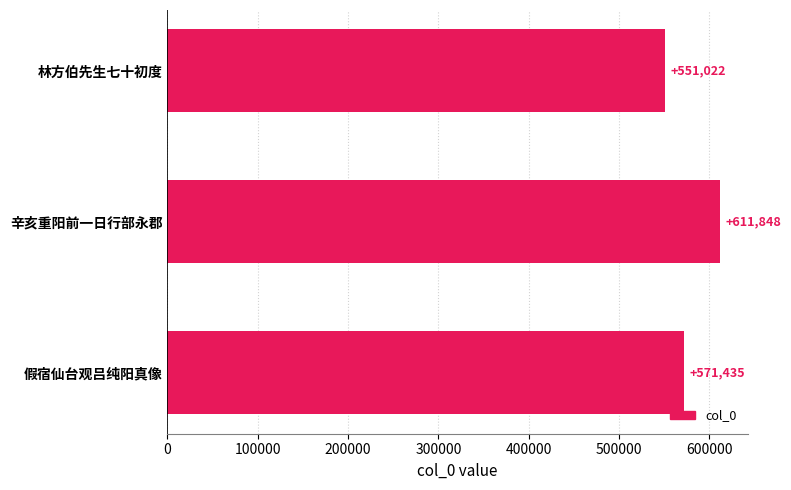

What is the label of the 2nd bar from the top?

辛亥重阳前一日行部永郡